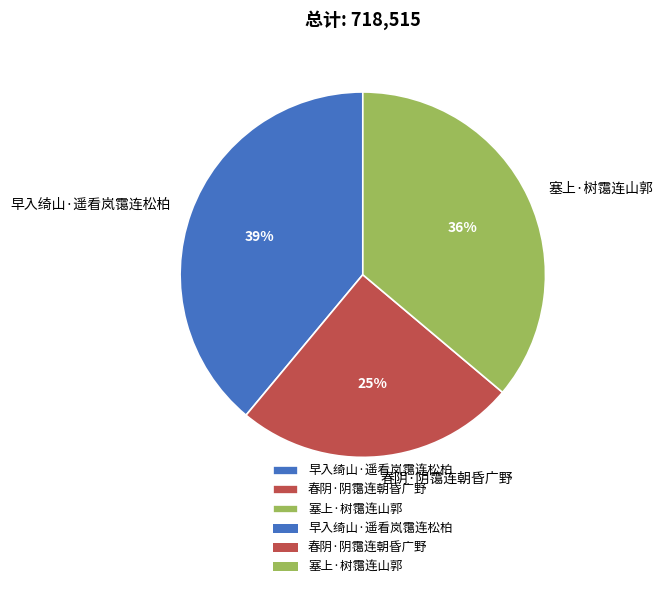

Count the number of slices in the pie.

3